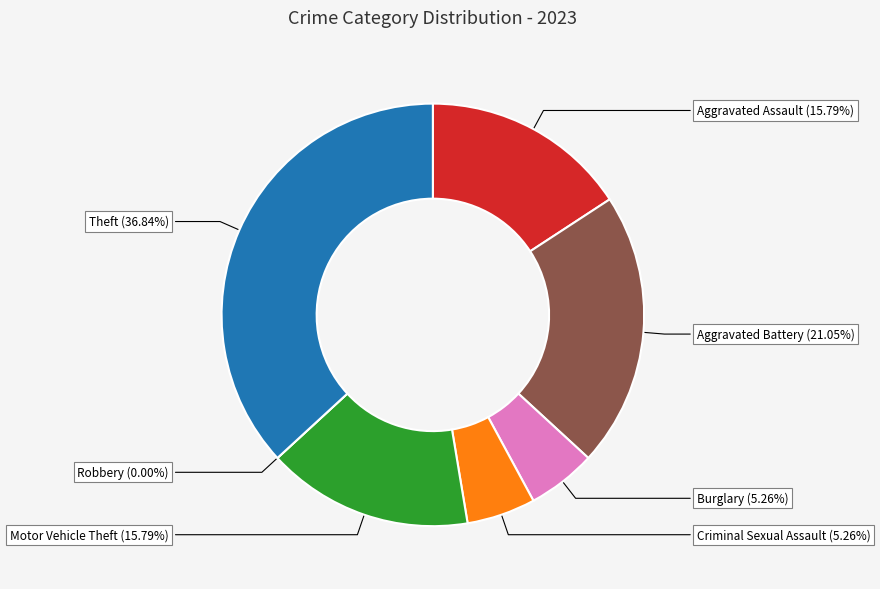

Does Burglary represent more than half of the total?

No